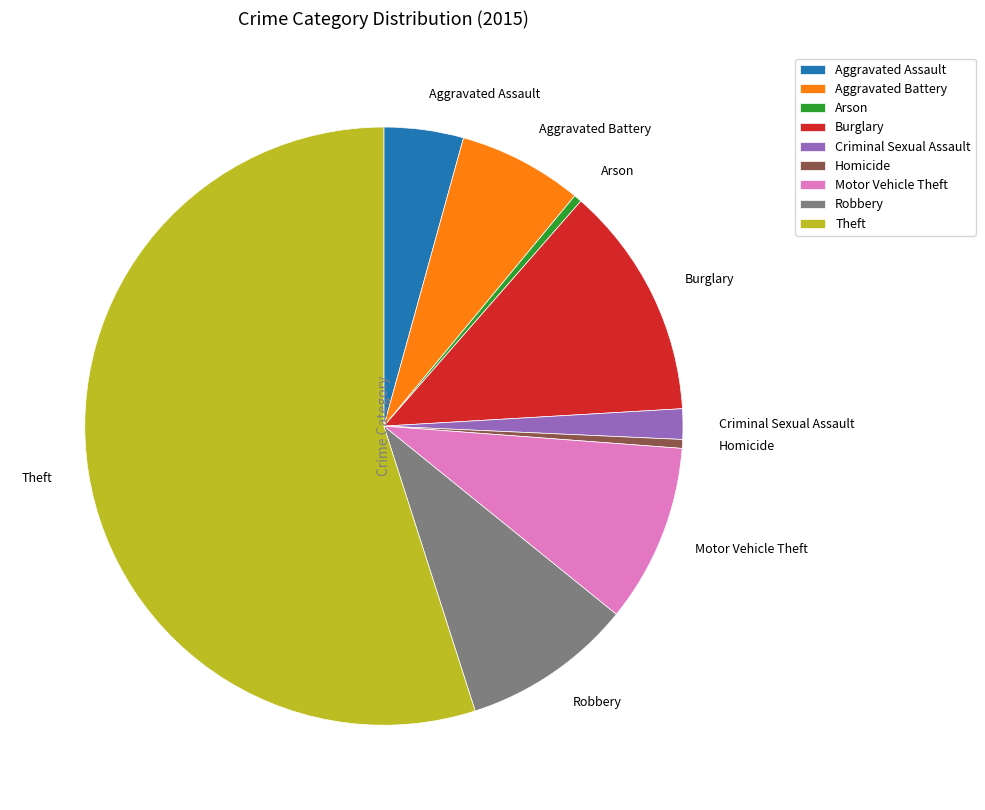

How many segments does this pie chart have?

9